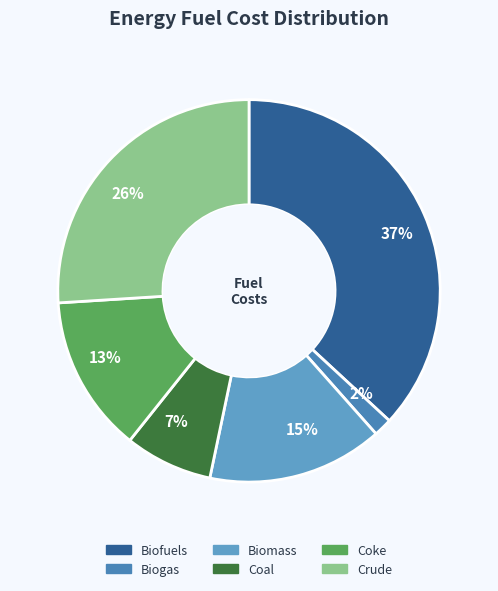

What is the smallest slice in the pie chart?

Biogas